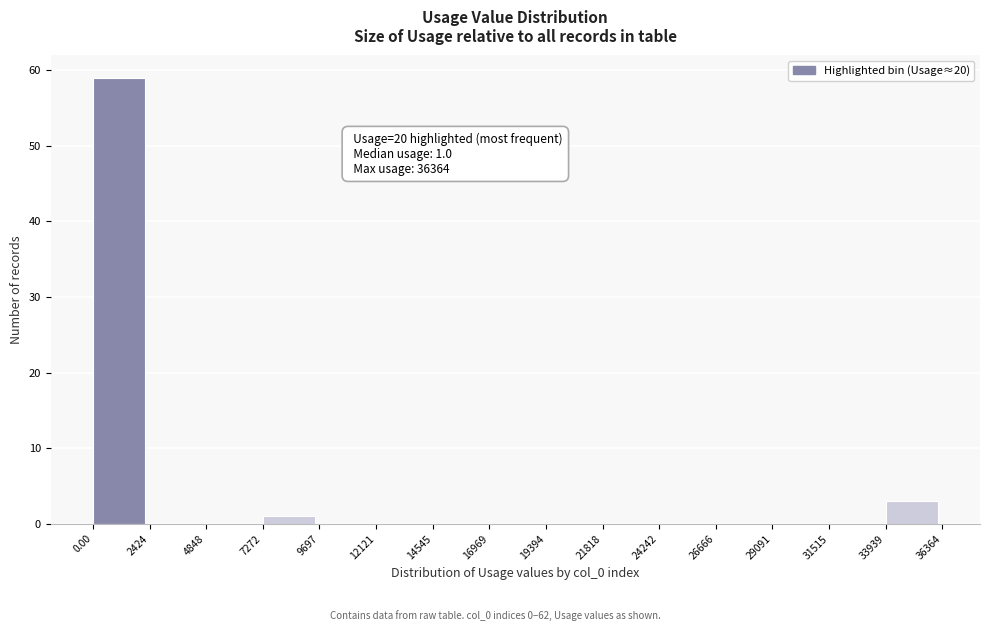

Which range on the x-axis has the tallest bar?

0.00 to 2424